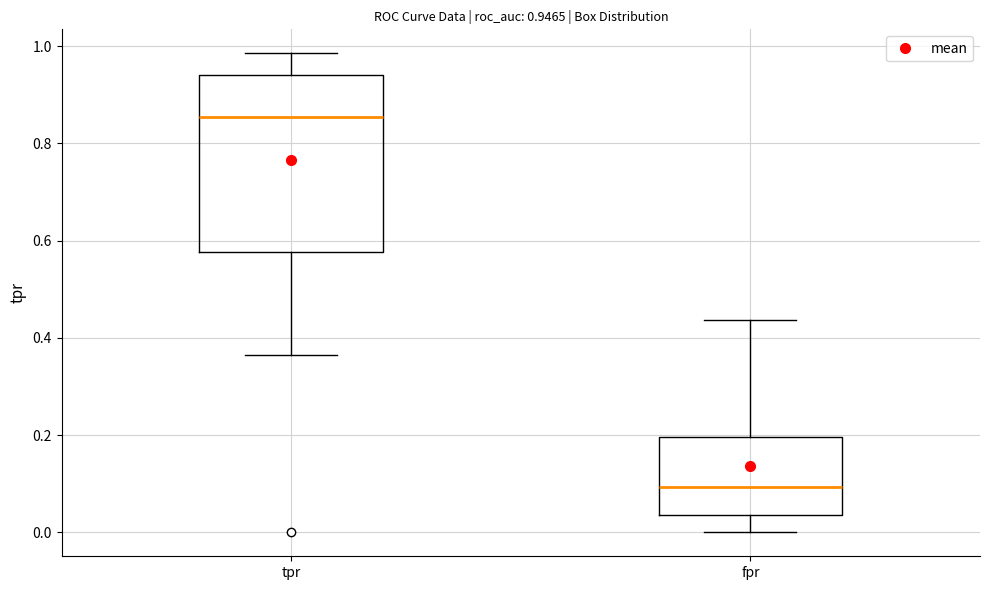

Which box is the tallest, from its lower edge to its upper edge?

tpr